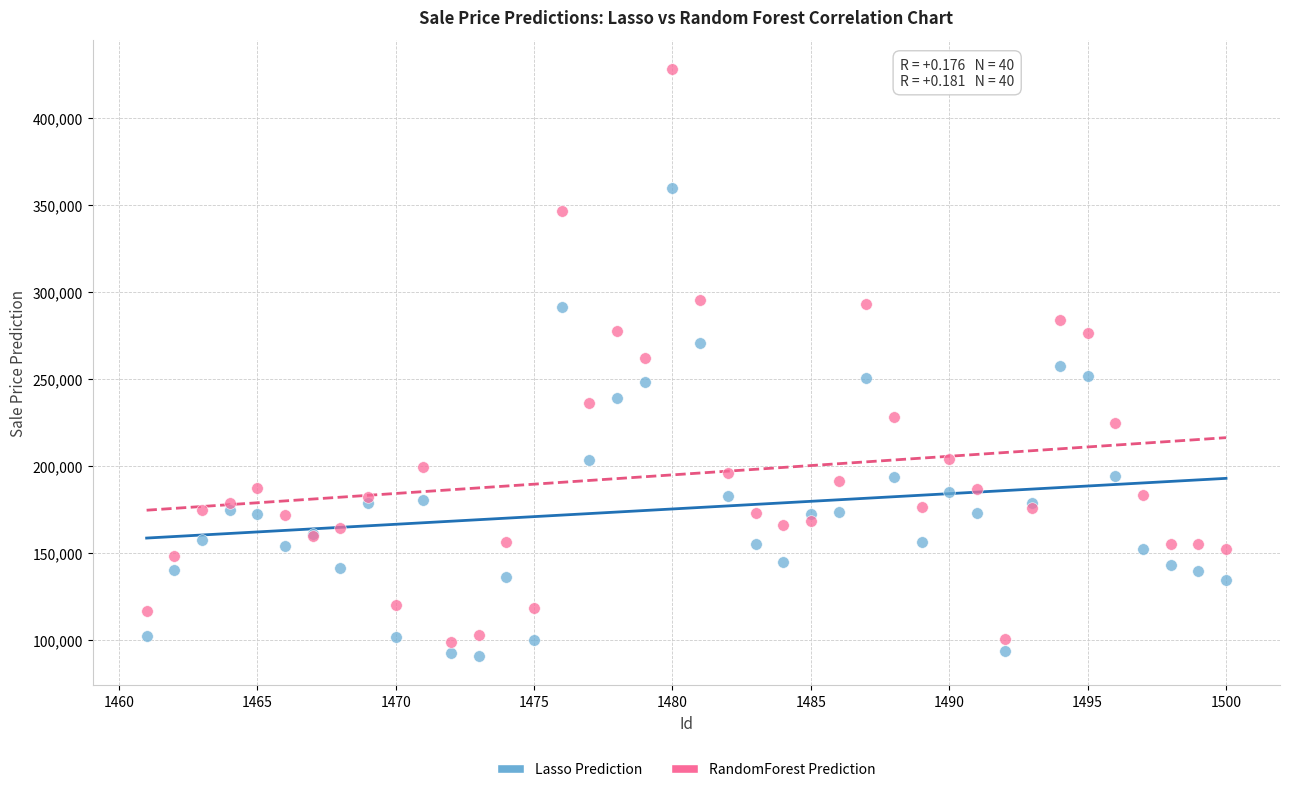

Which series contains the highest Y value?

RandomForest Prediction